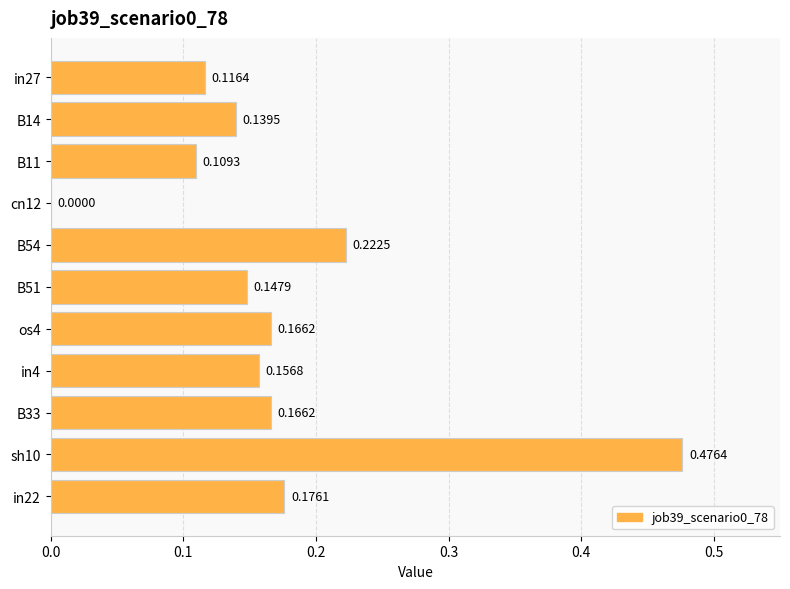

Does the chart contain stacked bars?

No